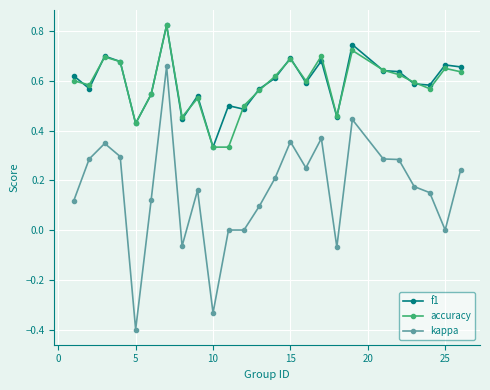

Which series has the widest spread of values?

kappa